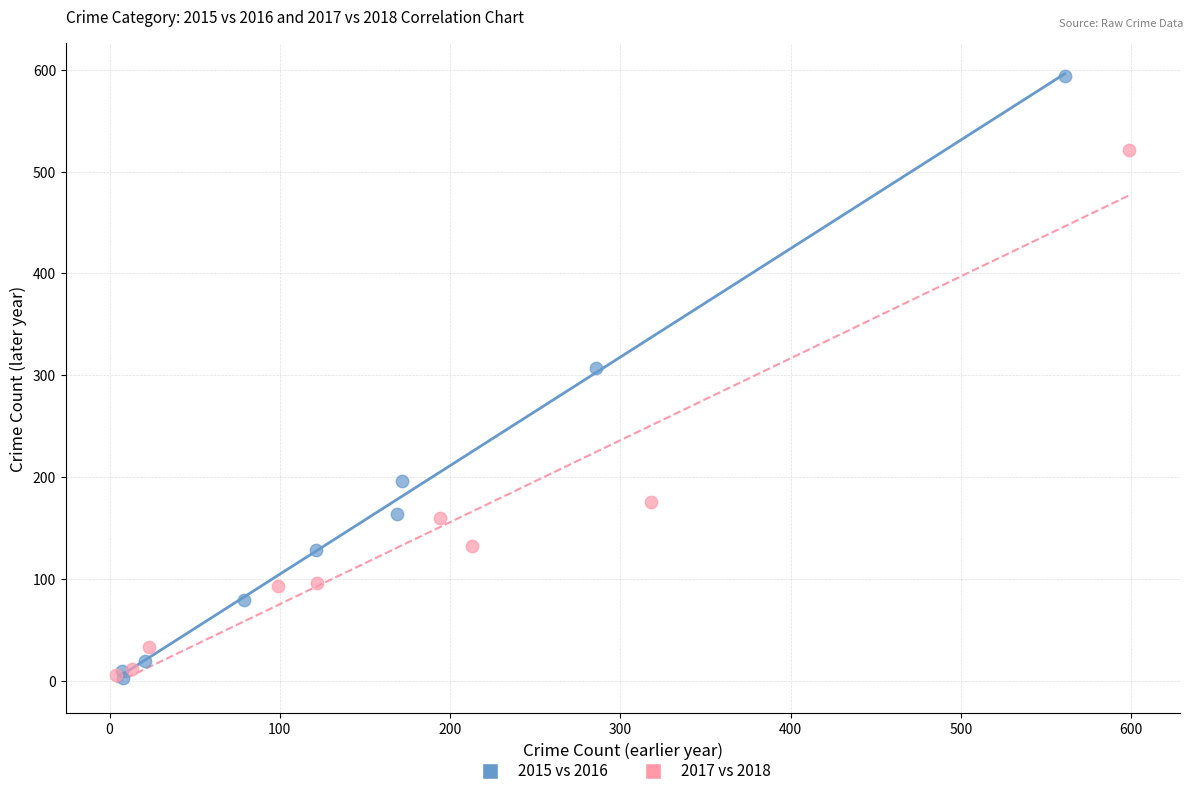

Which series contains the highest Y value?

2015 vs 2016